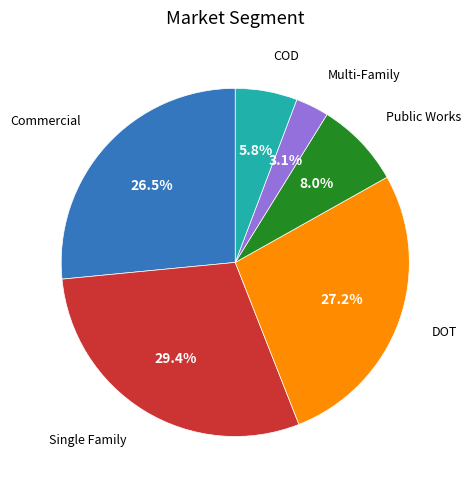

Is there any slice that represents more than half of the pie?

No